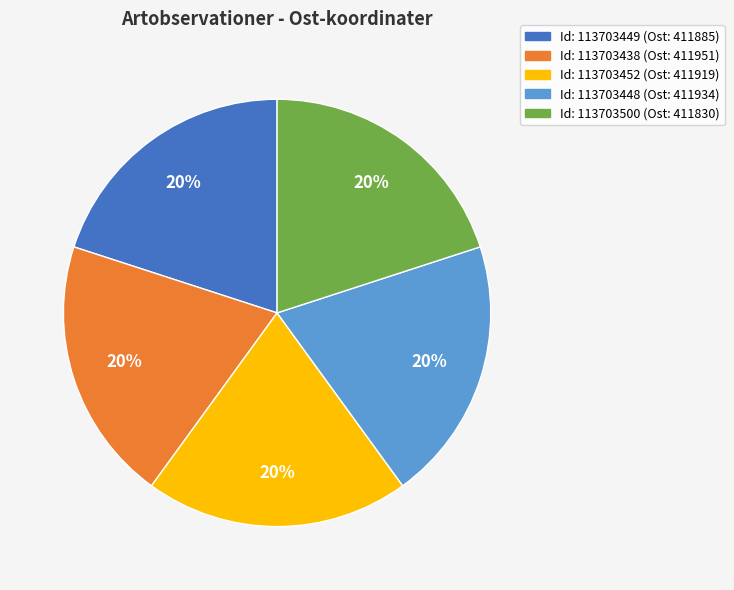

To the nearest percent, what is the average slice percentage?

20%